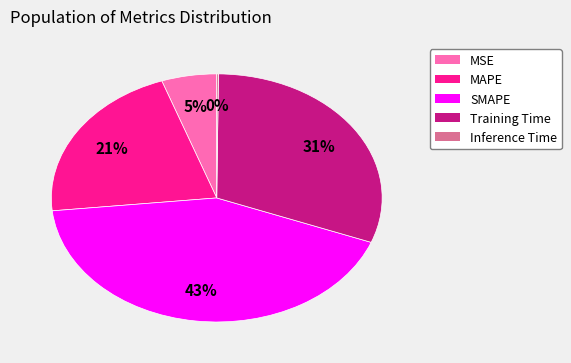

Is it true that SMAPE is 49% of the pie?

False